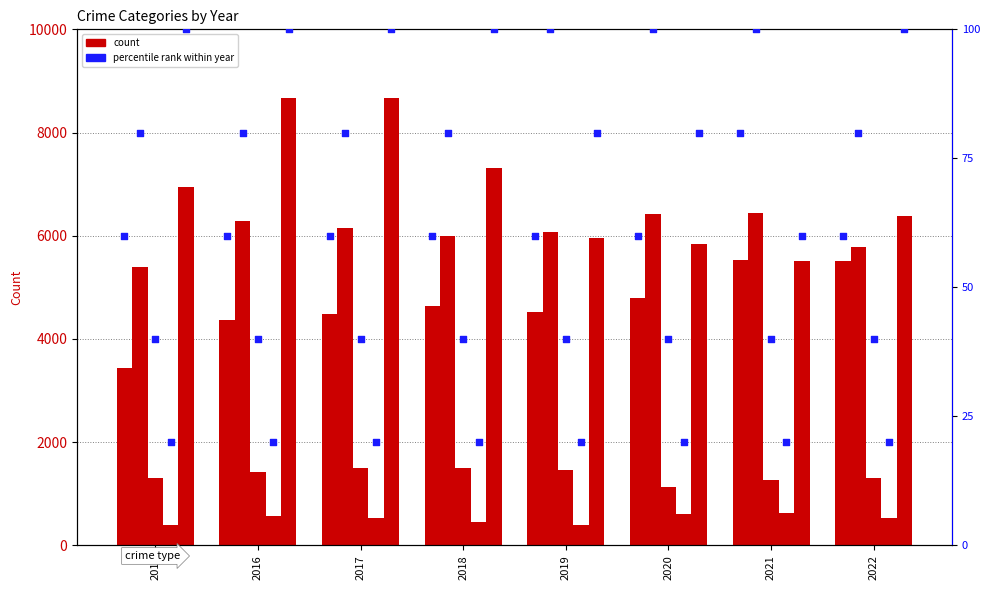

At how many categories does at least one series exceed 2955?

8